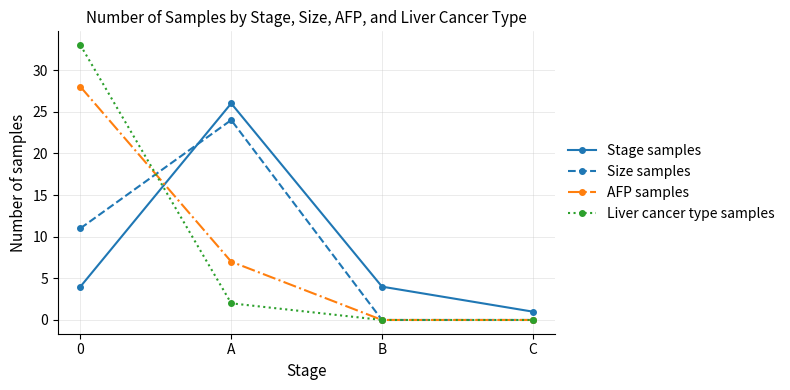

What is the total value across all series at B?

4